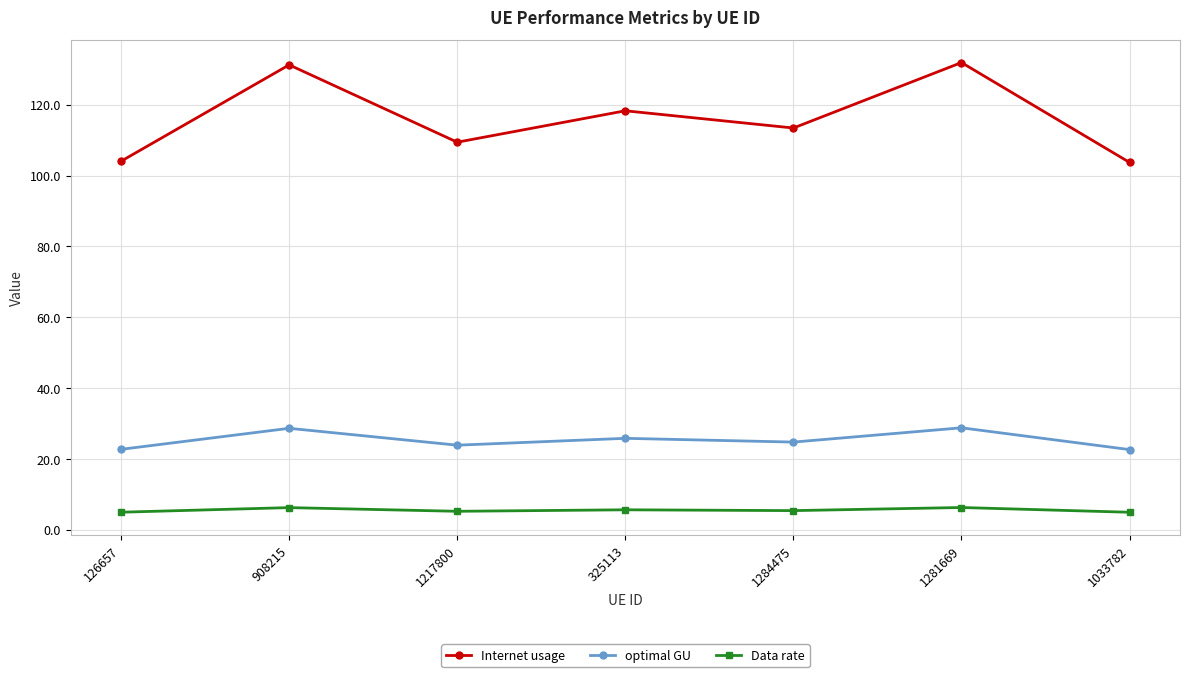

Is it true that optimal GU equals 22.7 at 126657?

True